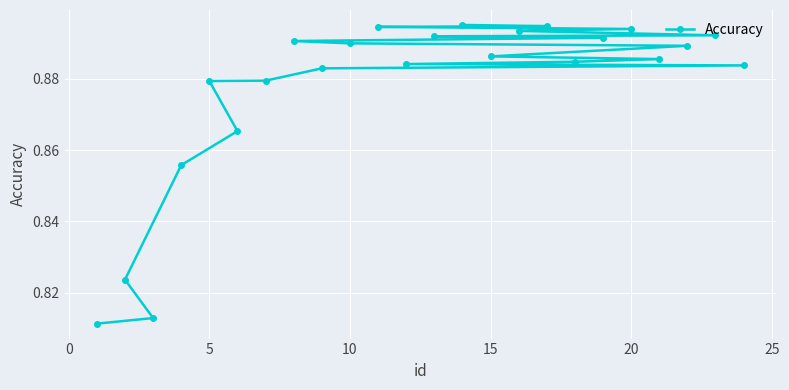

Count the values in the range 0 to 1.

24